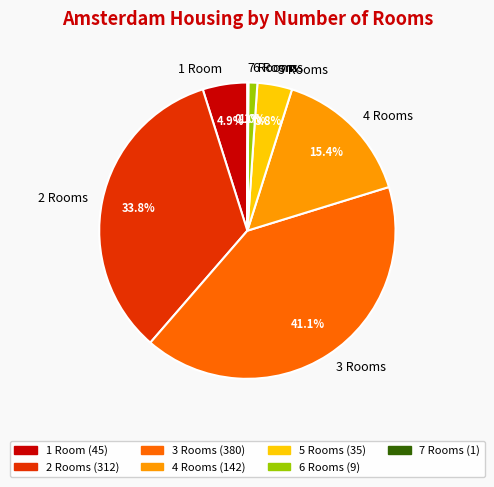

Does any single category account for the majority?

No